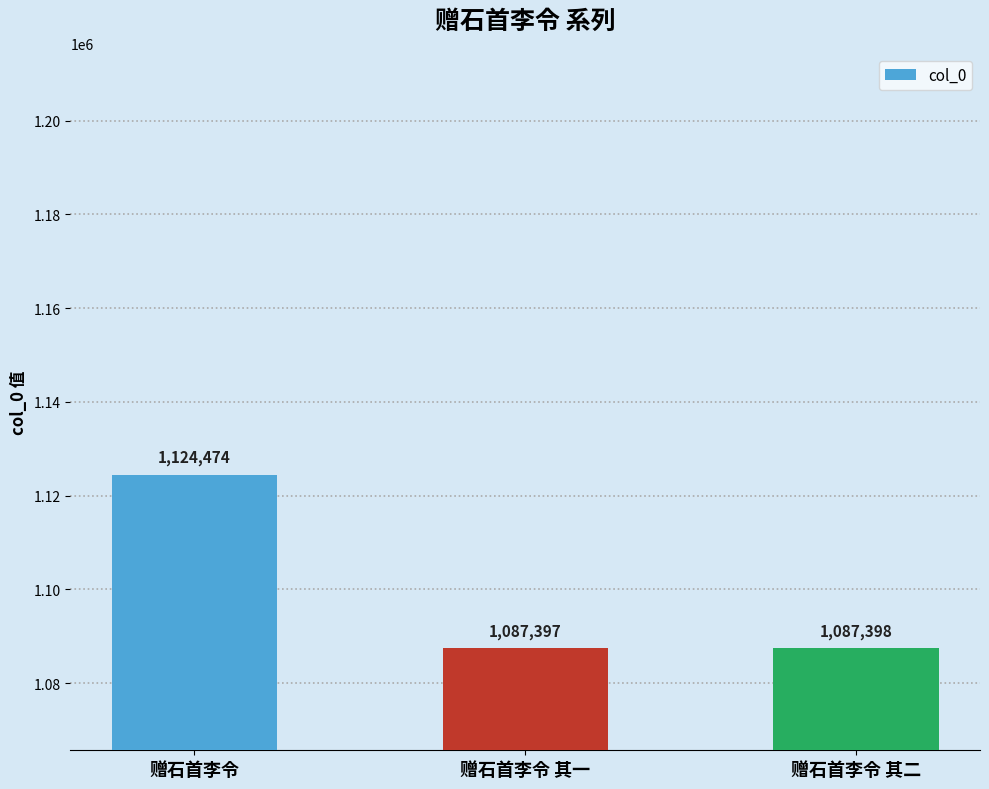

At which label is the value closest to 1105935?

赠石首李令 其二